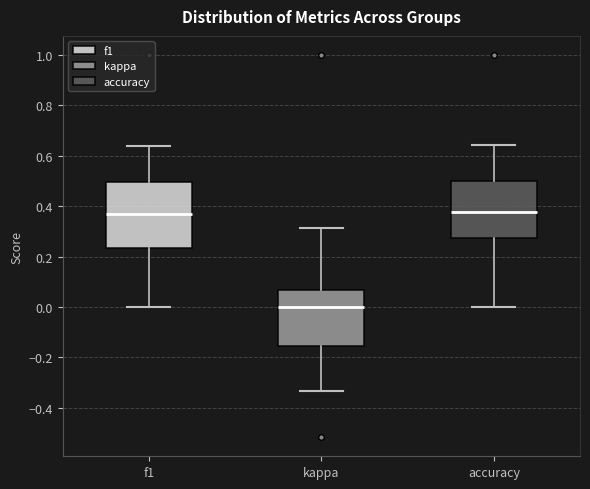

Reading left to right, transcribe this box plot: for each box, give where its median line is, the range the box spans, and where its two whiskers end, as read against the y-axis. The values are not printed on the chart, so give them approximately, as read against the axis.

f1: median 0.36, box 0.24 to 0.50, whiskers 0.00 to 0.64
kappa: median 0.00, box -0.16 to 0.06, whiskers -0.34 to 0.32
accuracy: median 0.38, box 0.28 to 0.50, whiskers 0.00 to 0.64